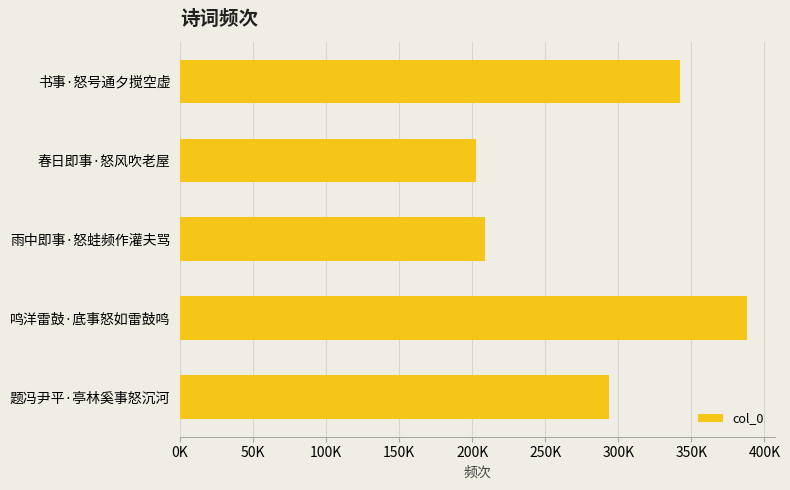

Does the chart contain any negative values?

No